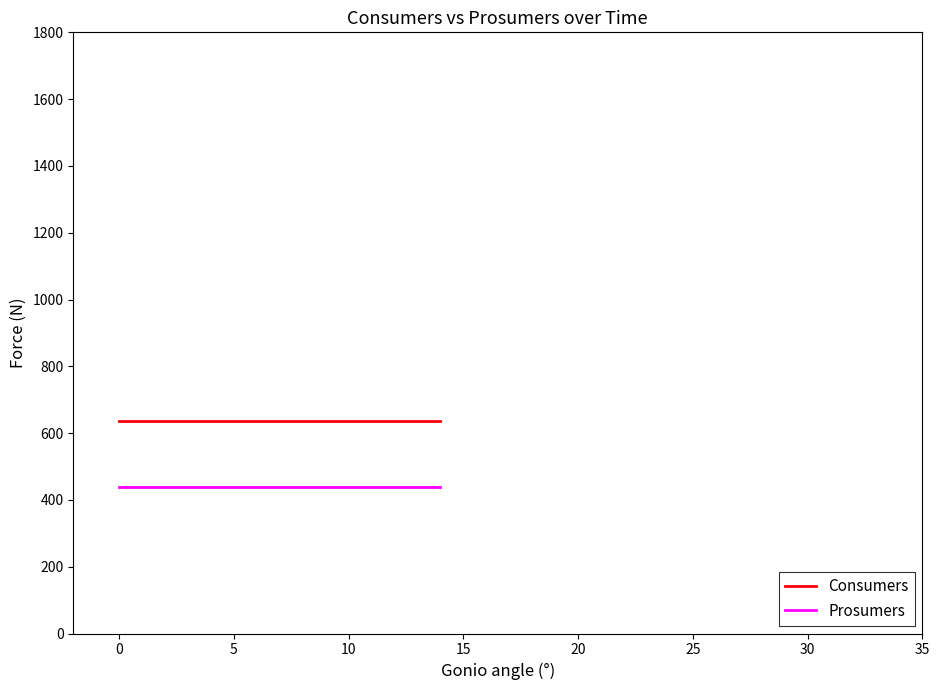

Which series has the largest total across all categories?

Consumers